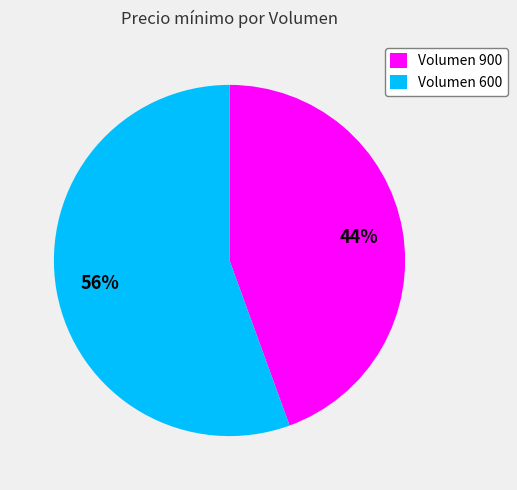

Is there any slice that represents more than half of the pie?

Yes